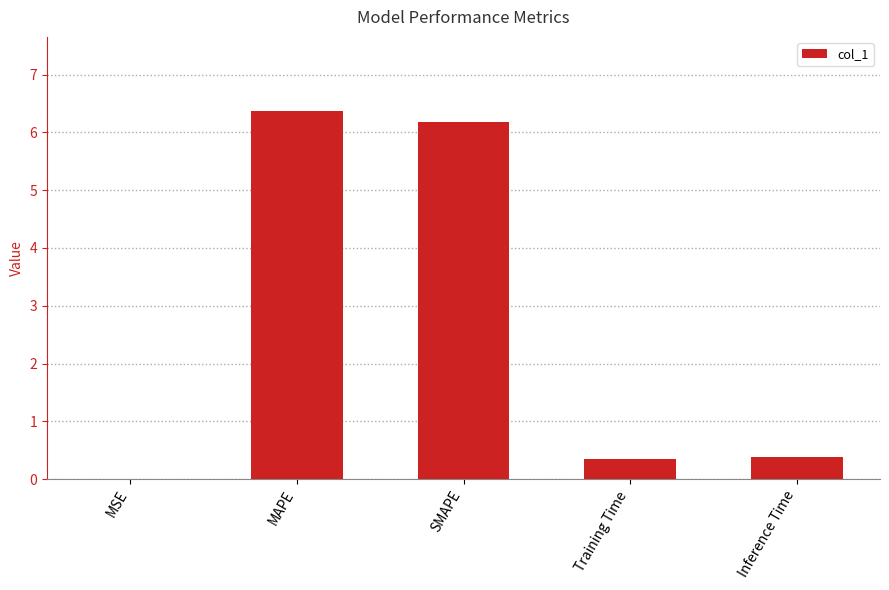

At which category does the chart reach its peak across all series?

MAPE